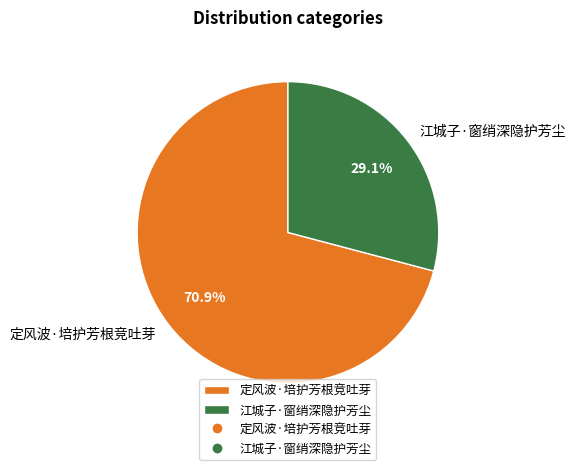

Is there a majority slice in this chart?

Yes